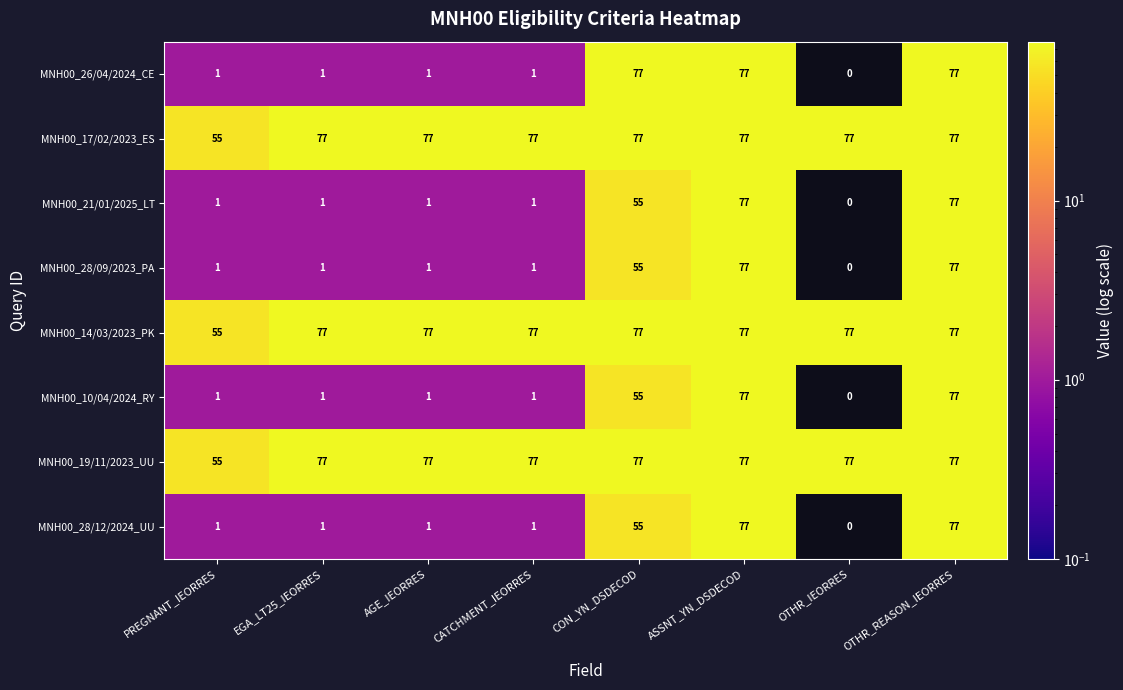

The value of MNH00_19/11/2023_UU at EGA_LT25_IEORRES is 77. True or false?

True